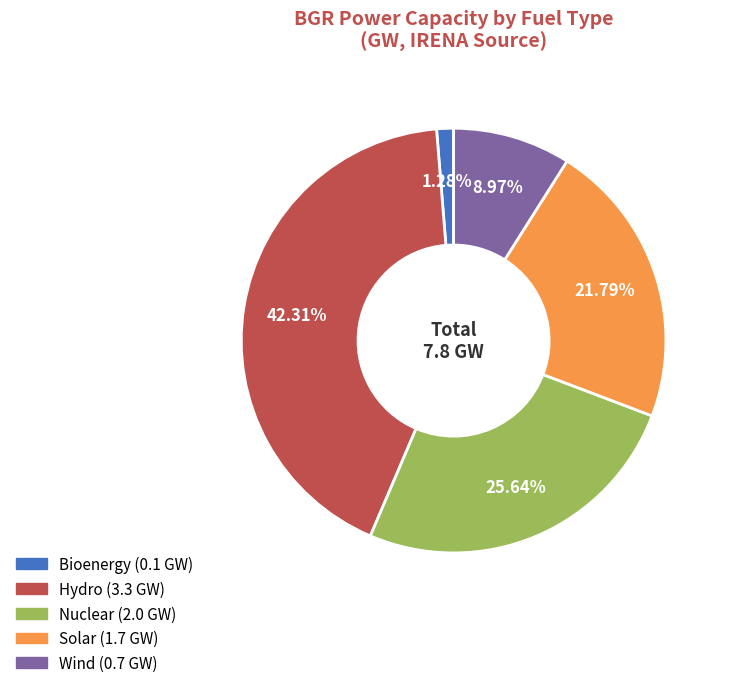

Does any single category account for the majority?

No